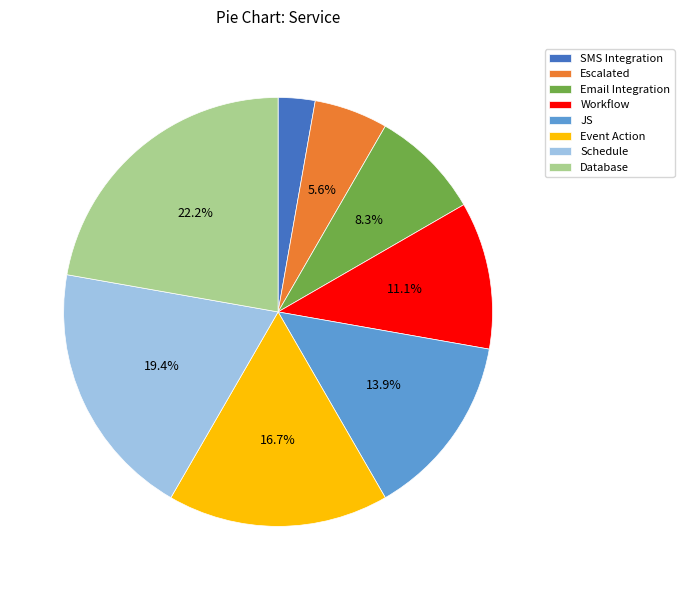

What is the smallest slice in the pie chart?

SMS Integration